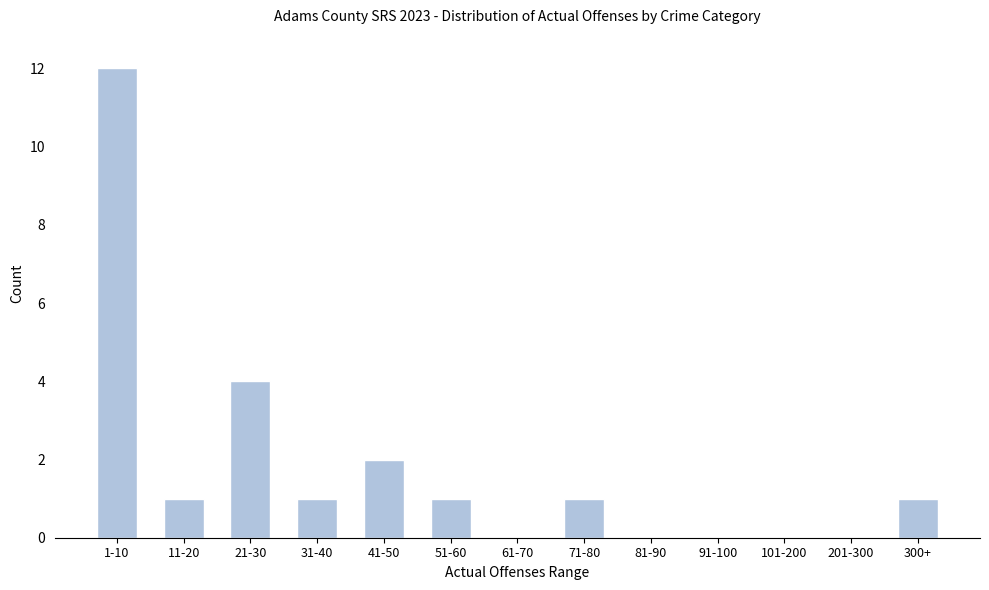

Reading right to left, list all the values displayed in this chart.

300+=1	201-300=0	101-200=0	91-100=0	81-90=0	71-80=1	61-70=0	51-60=1	41-50=2	31-40=1	21-30=4	11-20=1	1-10=12